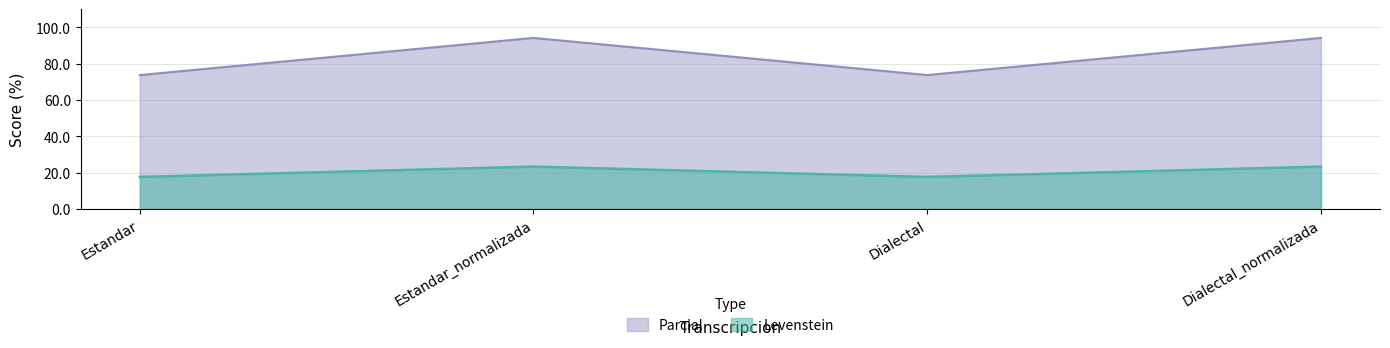

Where is Parcial nearest to the value 20?

Estandar